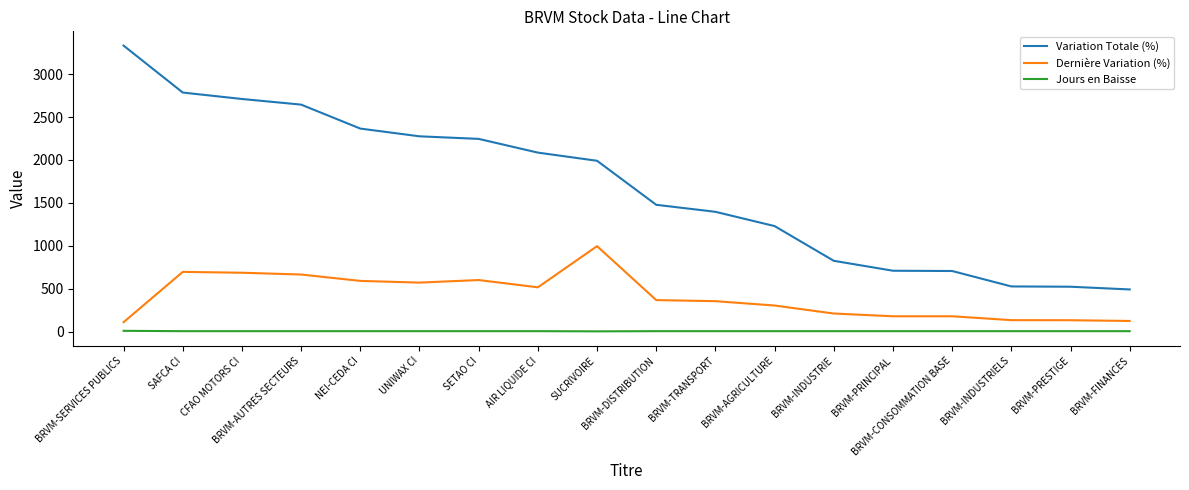

True or false: Jours en Baisse and Variation Totale (%) cross at least once.

False